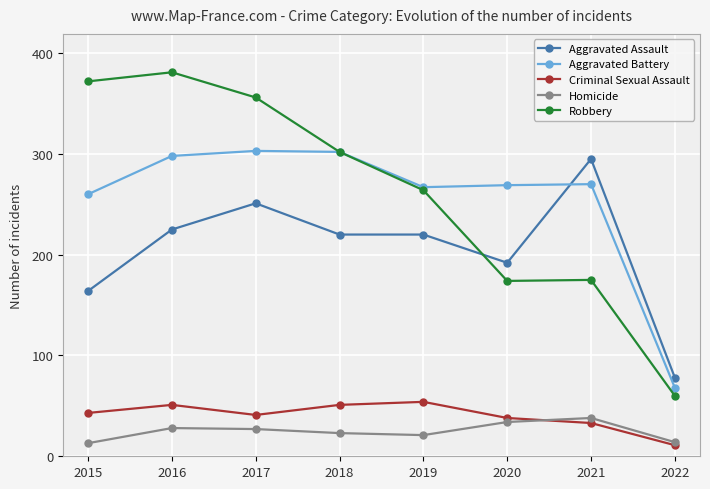

Count the number of data series in this chart.

5